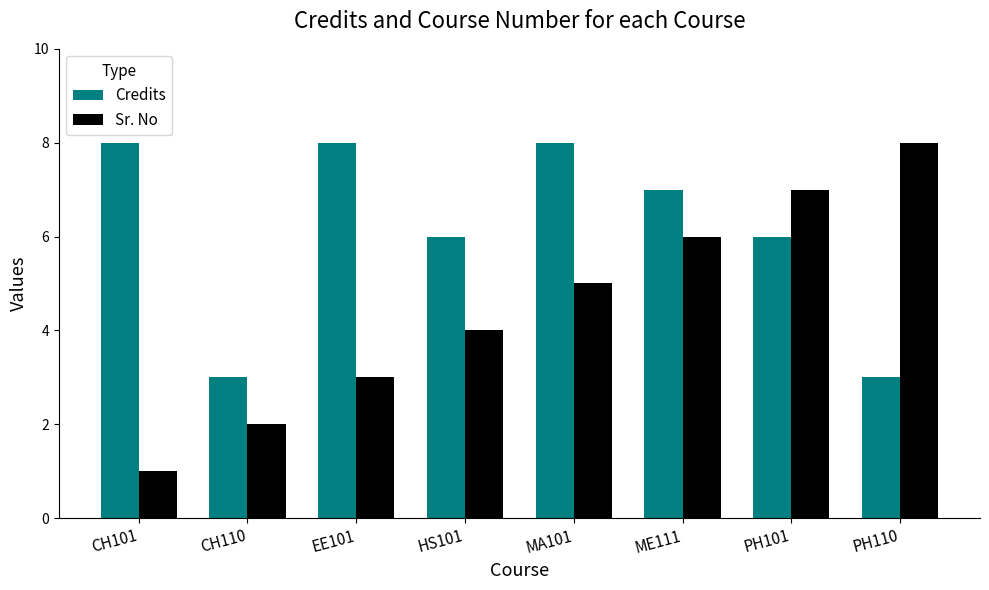

List the labels in order of Sr. No value, largest first.

PH110, PH101, ME111, MA101, HS101, EE101, CH110, CH101